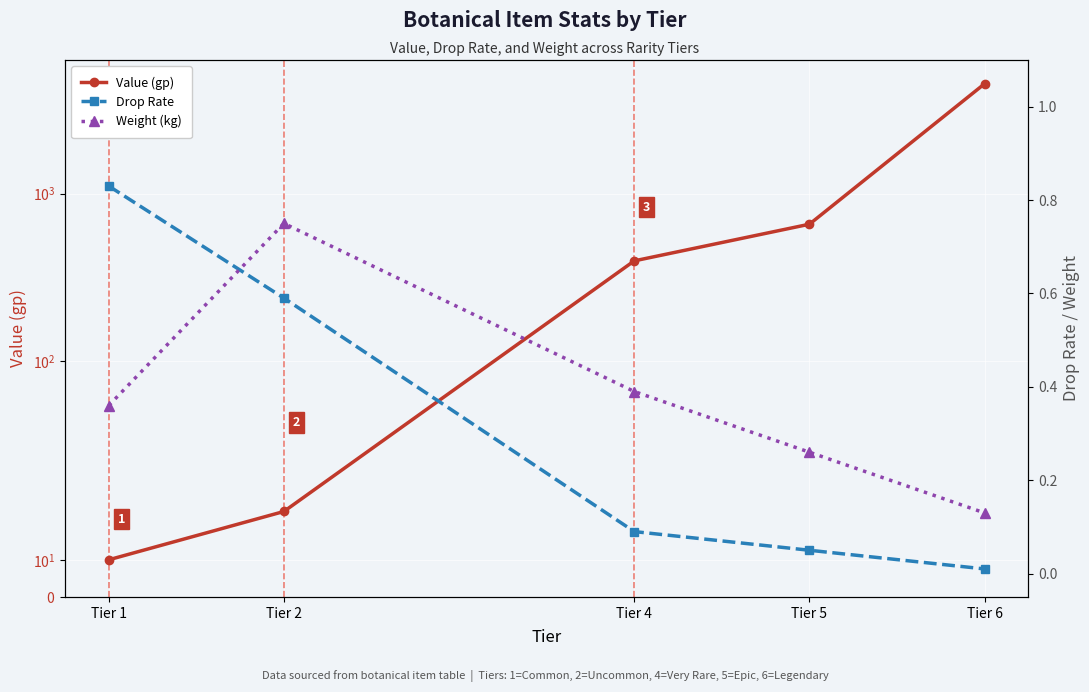

At Tier 6, list the series in order from smallest to largest.

Drop Rate, Weight (kg), Value (gp)